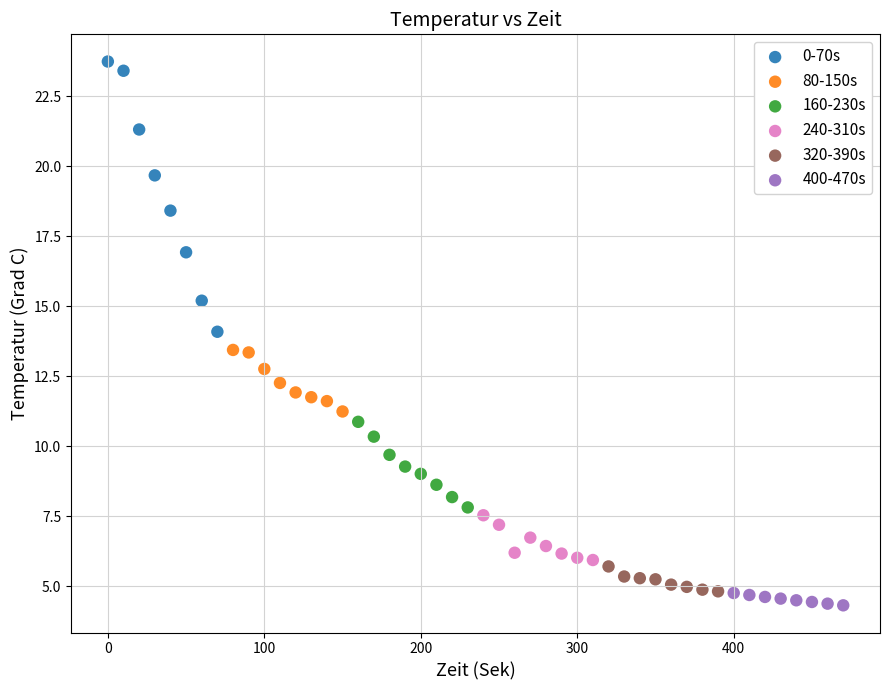

Which series contains the highest Y value?

0-70s